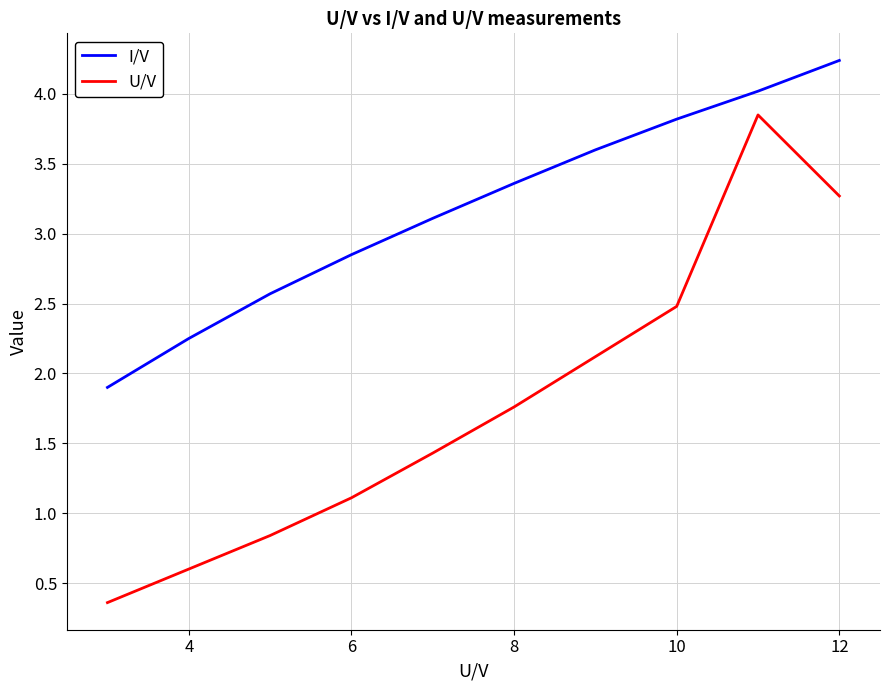

Is this an area chart (filled region under the line)?

No